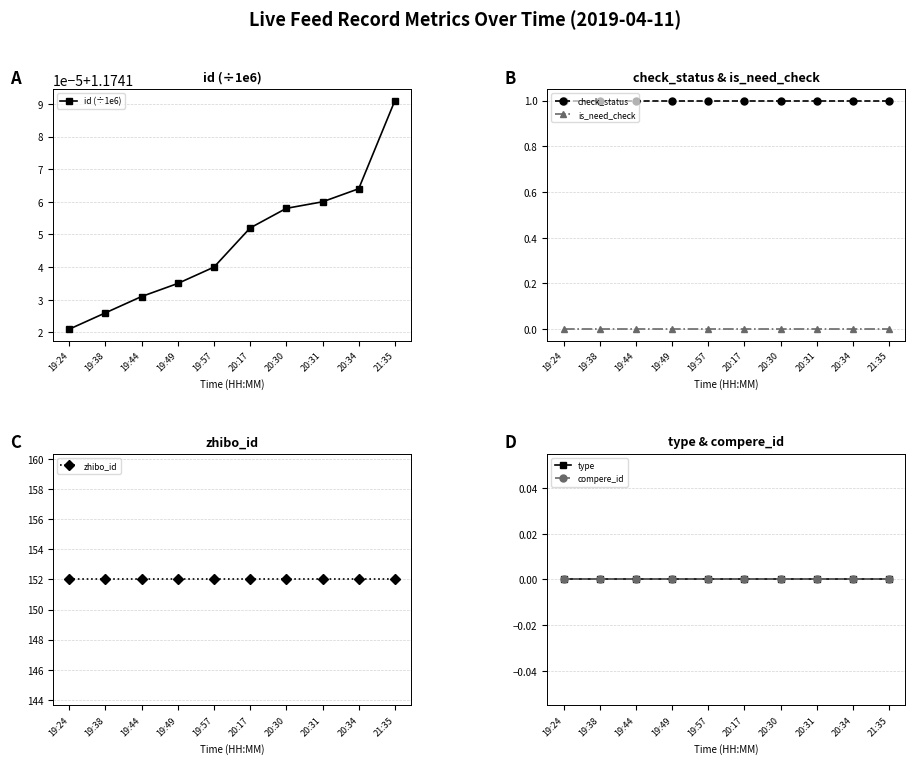

Rank the series by their maximum value, from highest to lowest.

zhibo_id, id (÷1e6), check_status, is_need_check, type, compere_id